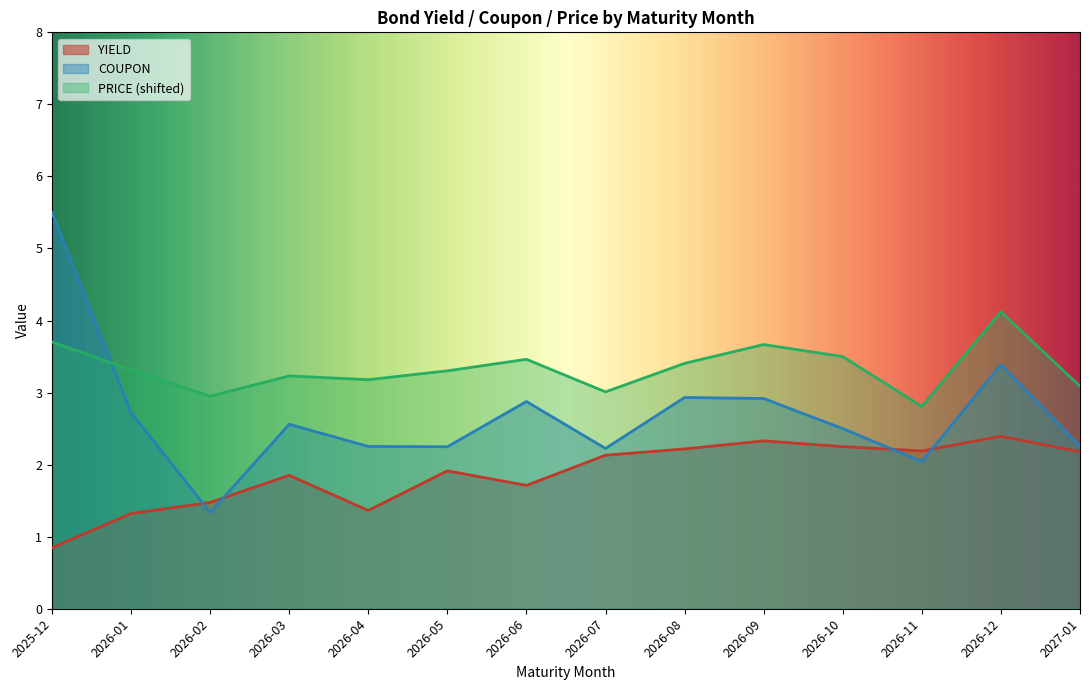

What is the label of the 1st point from the left?

2025-12